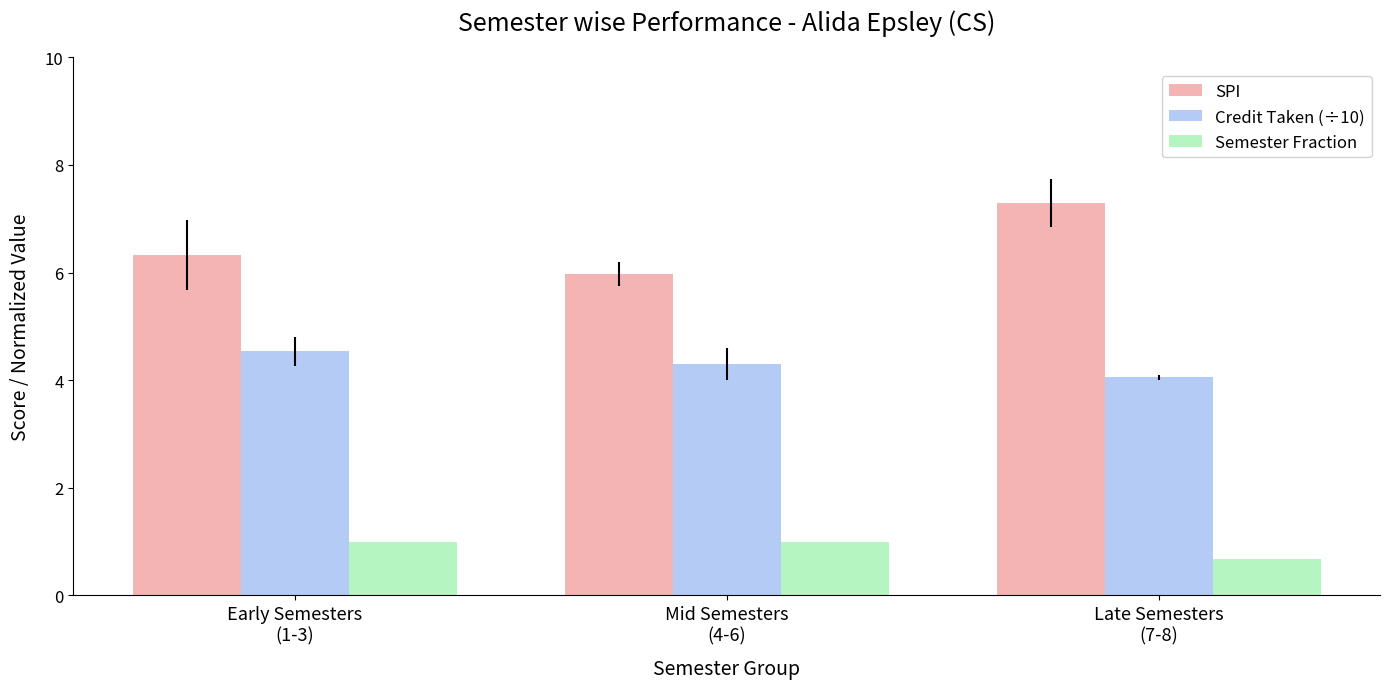

The Credit Taken (÷10) series shows 4.0 at Late Semesters
(7-8). True or false?

True